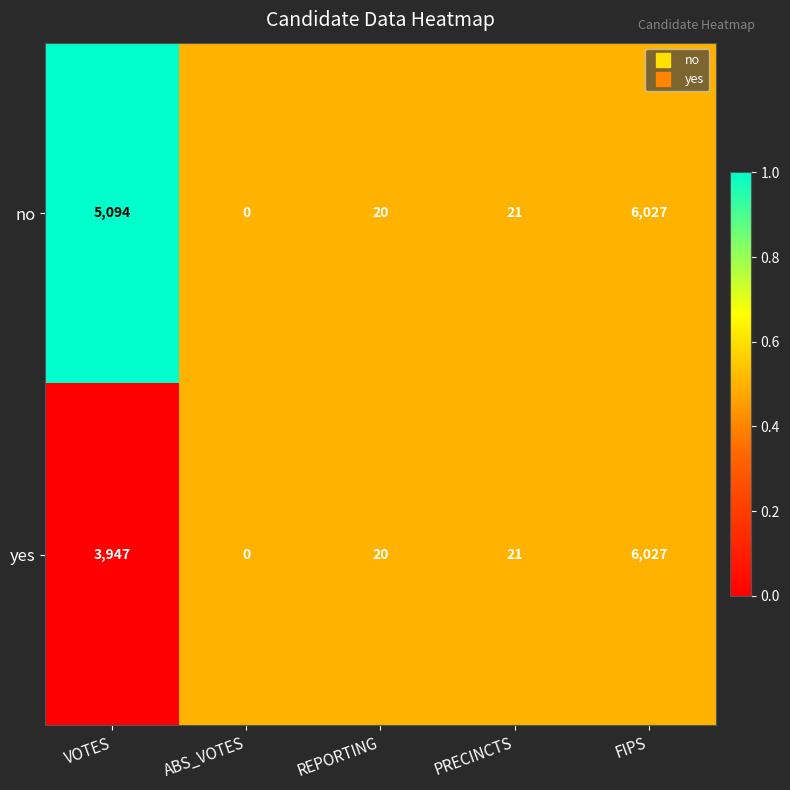

Which series changed the most between VOTES and FIPS?

yes